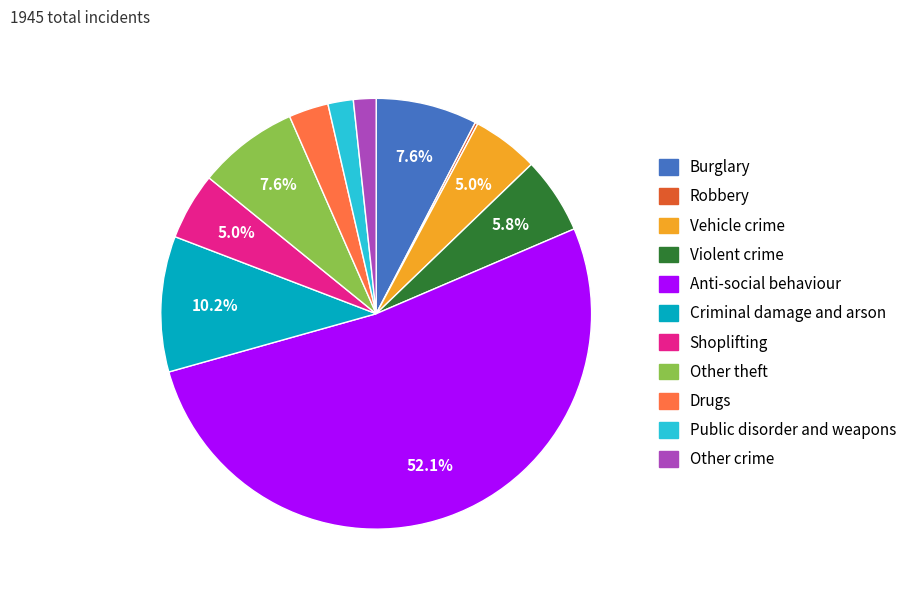

Which has a higher value, Other theft or Shoplifting?

Other theft